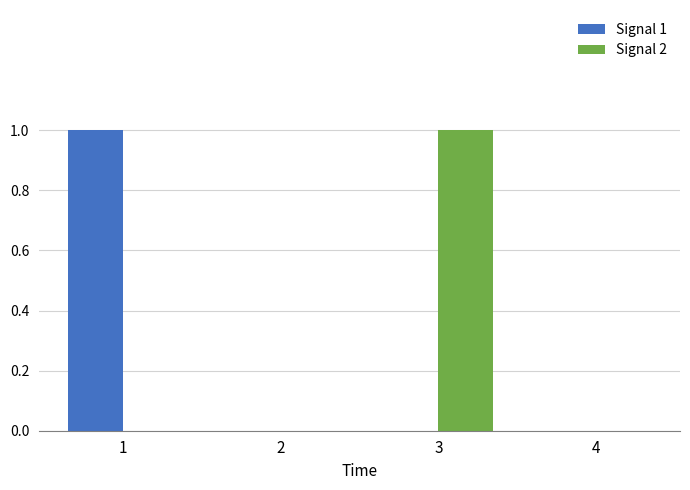

What is the greatest value displayed?

1